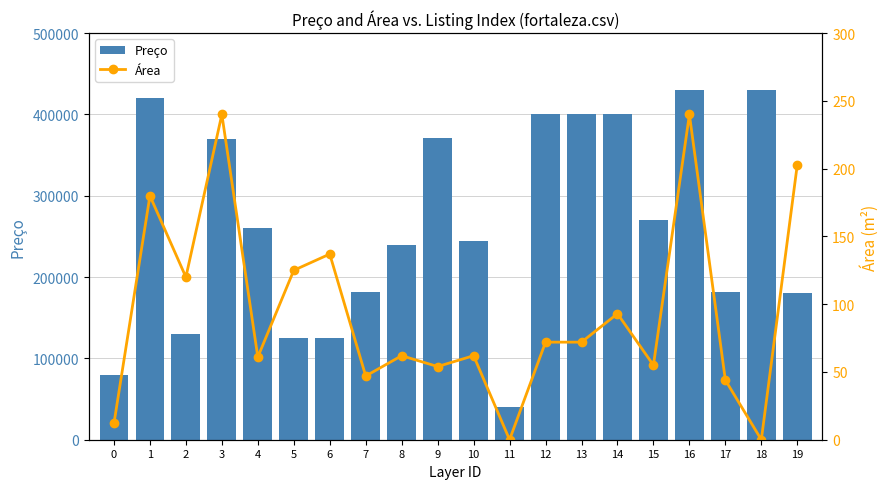

Reading left to right, what are all the values shown in this chart?

Preço: 0=80000	1=420000	2=130000	3=370000	4=260000	5=125000	6=125000	7=182200	8=240000	9=371000	10=245000	11=40000	12=400000	13=400000	14=400000	15=270000	16=430000	17=182200	18=430000	19=180000
Área: 0=12	1=180	2=120	3=240	4=61	5=125	6=137	7=47	8=62	9=54	10=62	11=0	12=72	13=72	14=93	15=55	16=240	17=44	18=0	19=203